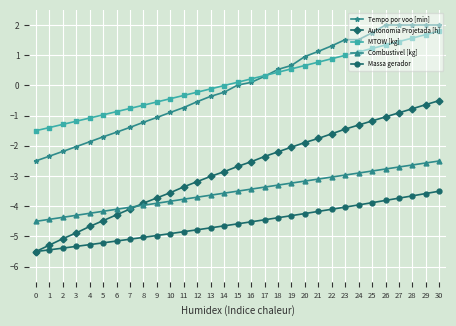

Which series changed the most between 7 and 16?

Autonomia Projetada [h]